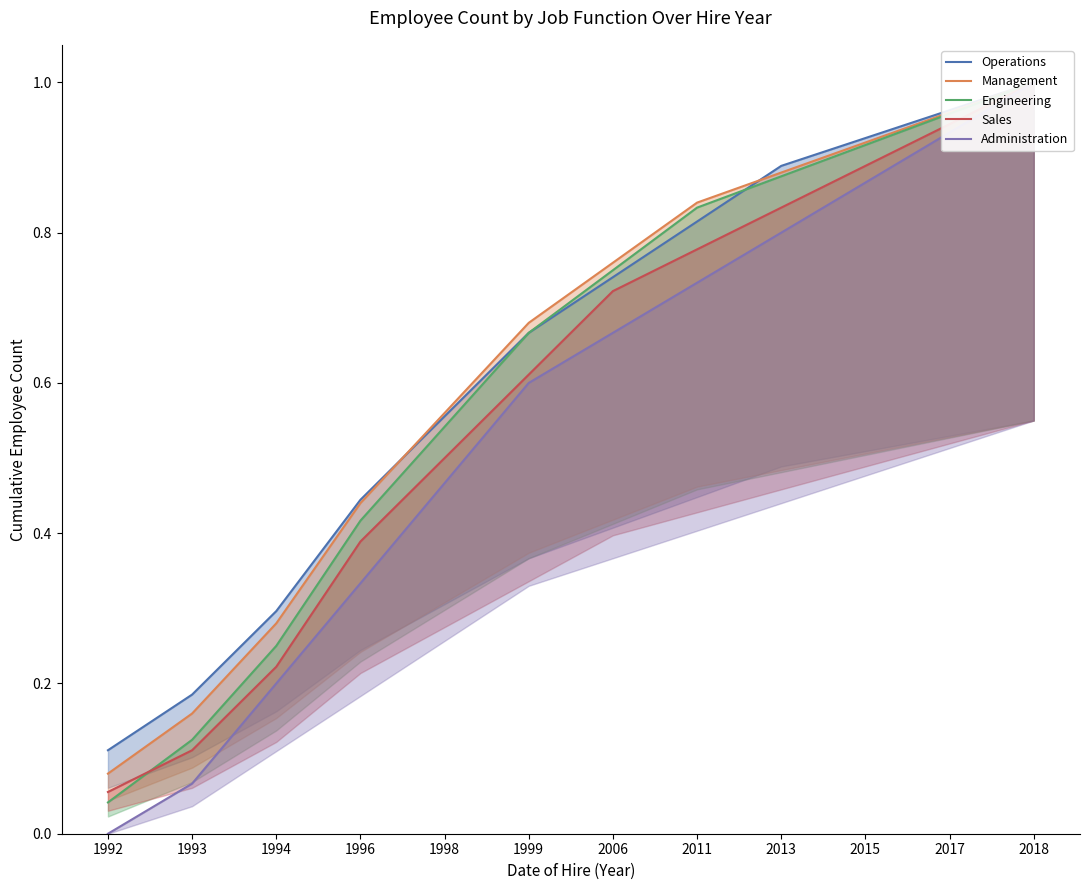

List the labels in order of Administration value, largest first.

2018, 2017, 2015, 2013, 2011, 2006, 1999, 1998, 1996, 1994, 1993, 1992